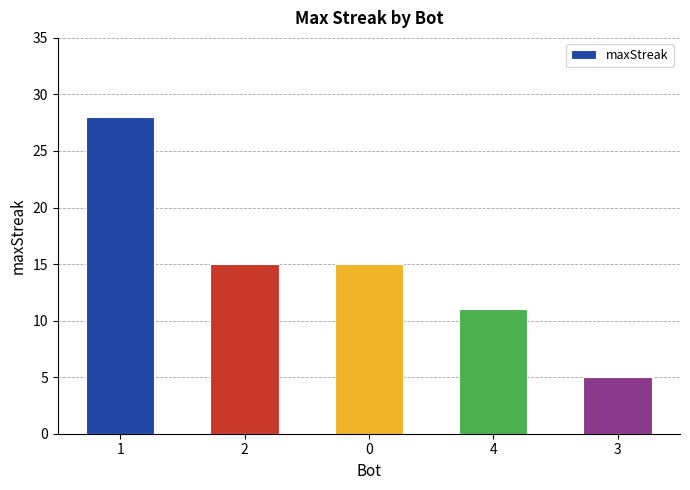

What is the greatest value displayed?

28